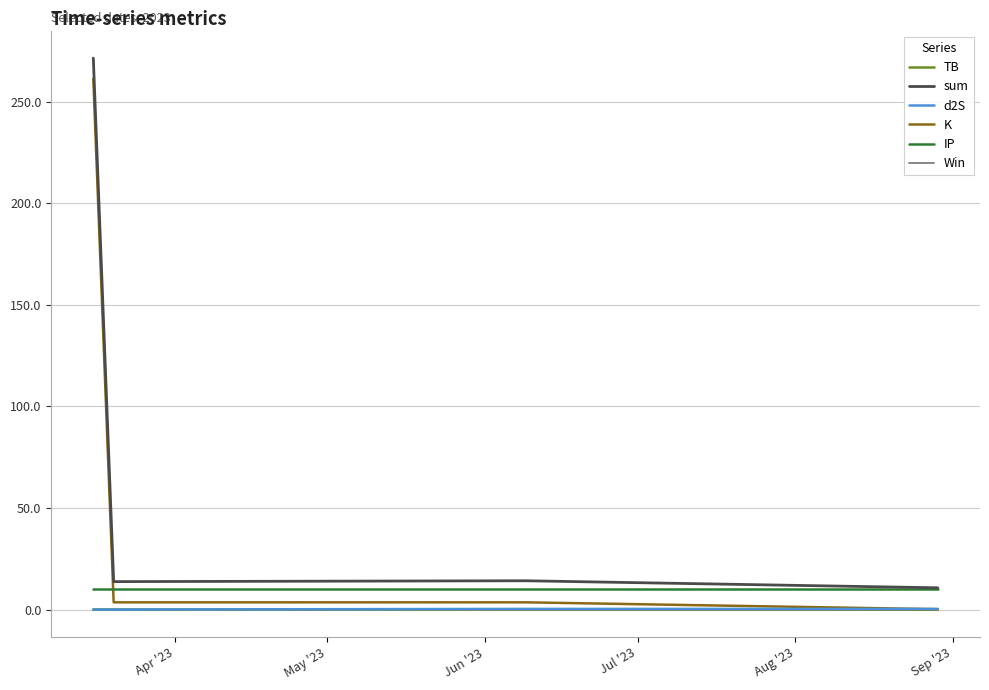

How many lines are shown in the chart?

6